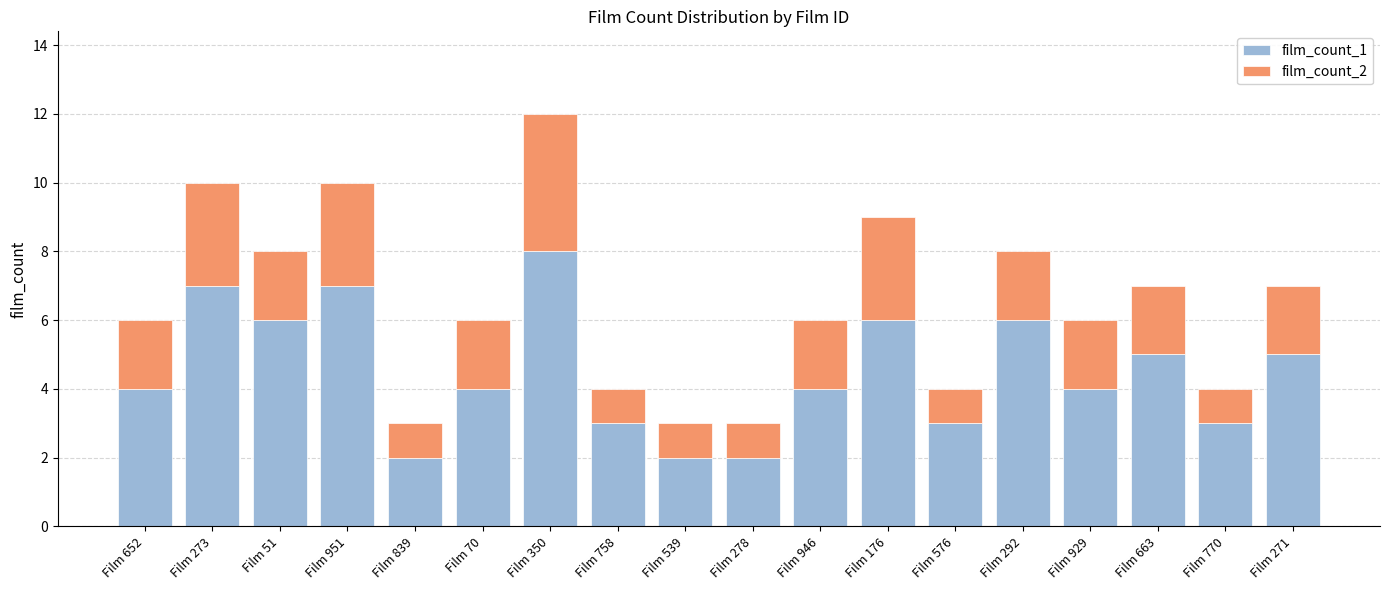

At which category is the sum across all series the highest?

Film 350